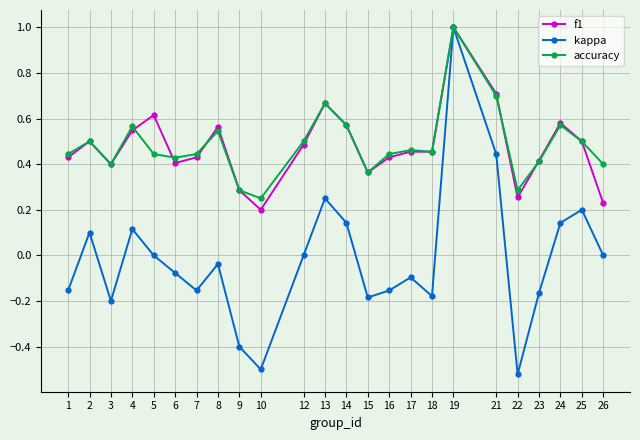

Which series has the largest range (max minus min)?

kappa